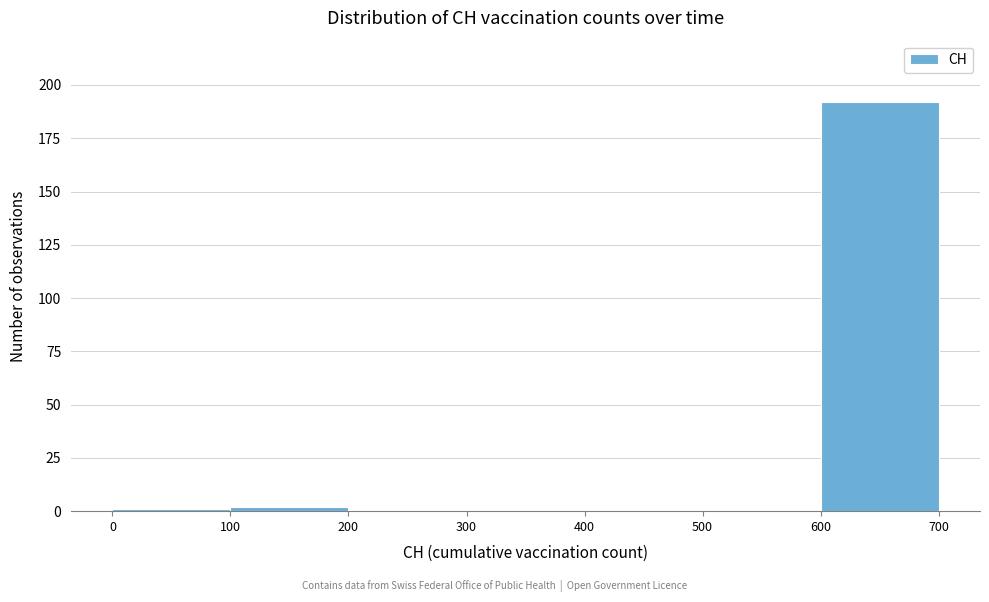

Which range on the x-axis has the tallest bar?

600 to 700